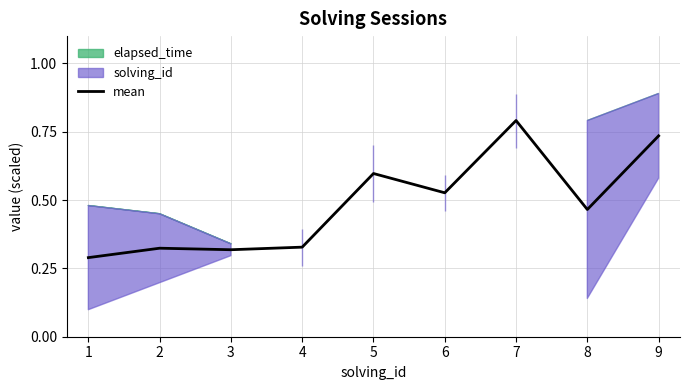

Reading right to left, what are all the values shown in this chart?

0.7	0.5	0.8	0.5	0.6	0.3	0.3	0.3	0.3